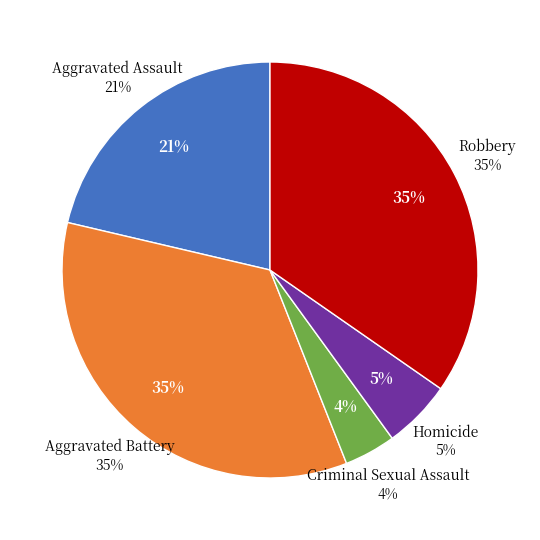

Count the number of slices in the pie.

5